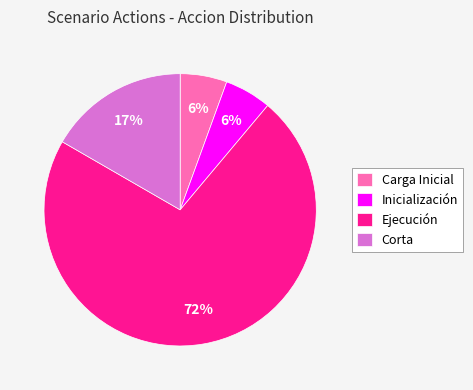

Does Ejecución represent more than half of the total?

Yes